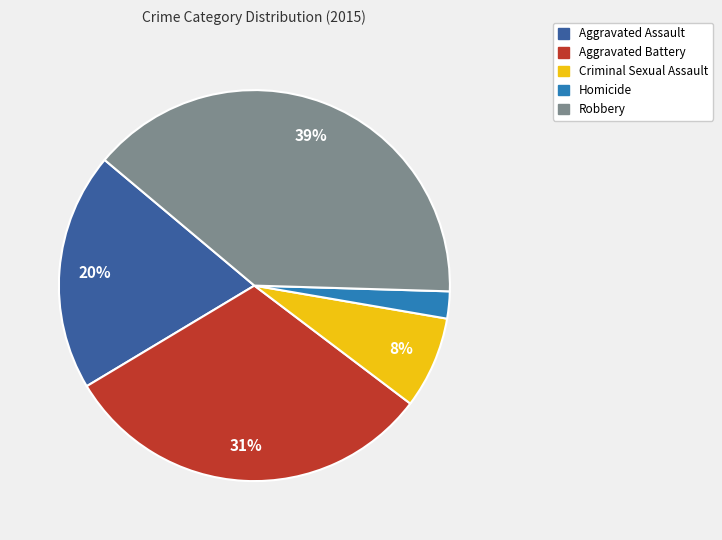

Between Criminal Sexual Assault and Homicide, which is larger?

Criminal Sexual Assault